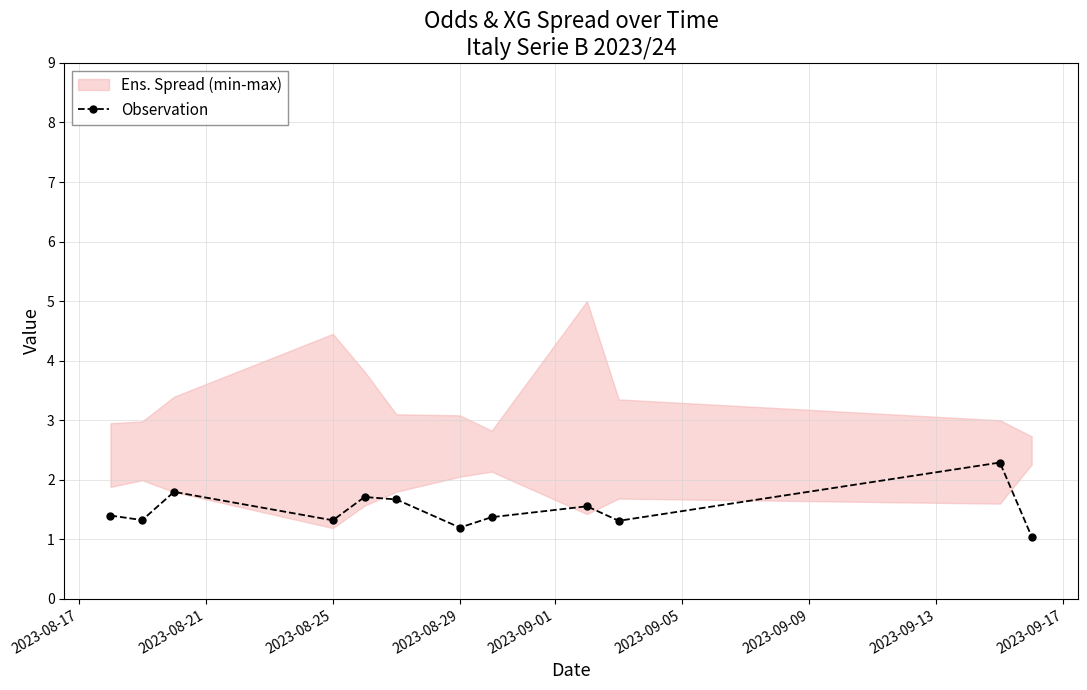

The Observation series shows 1.3 at 2023-08-25. True or false?

True